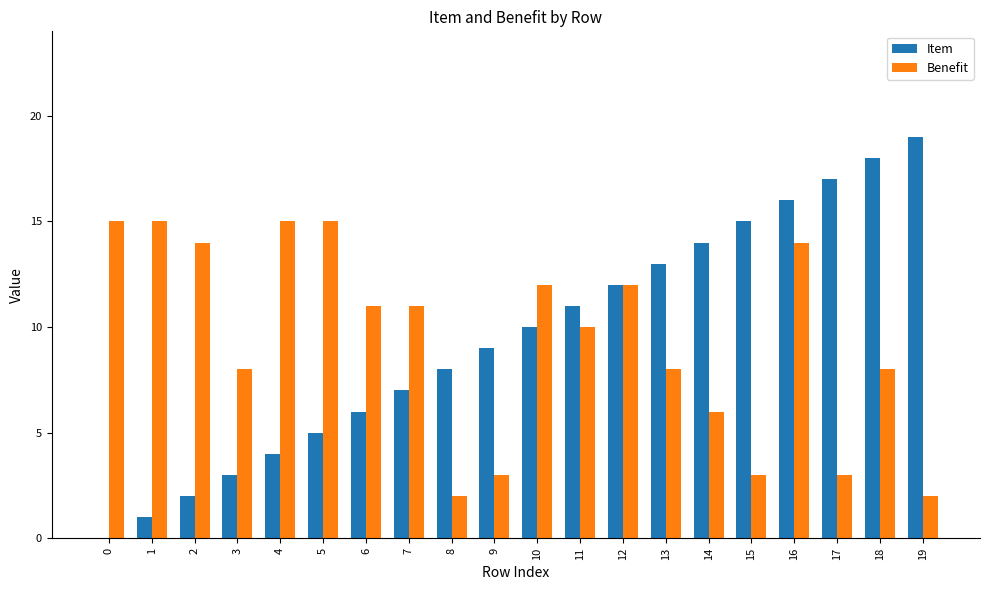

What is the sum of all Item values?

190